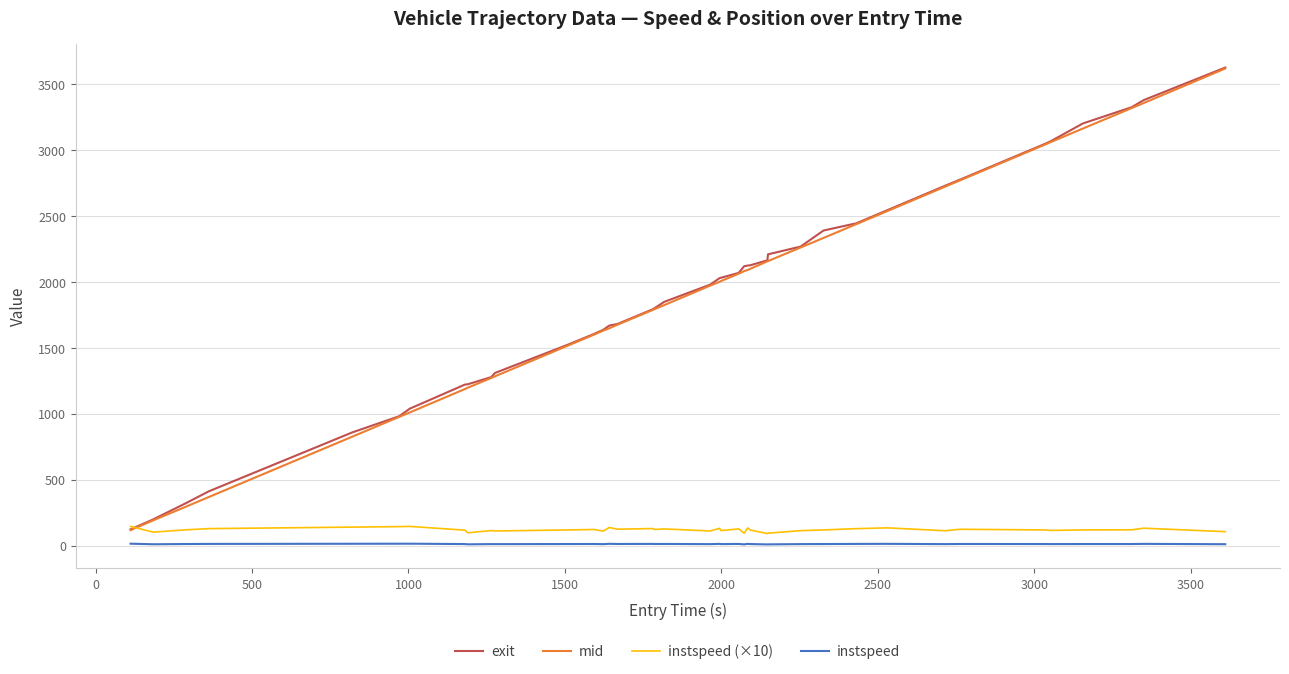

True or false: instspeed (×10) and instspeed cross at least once.

False